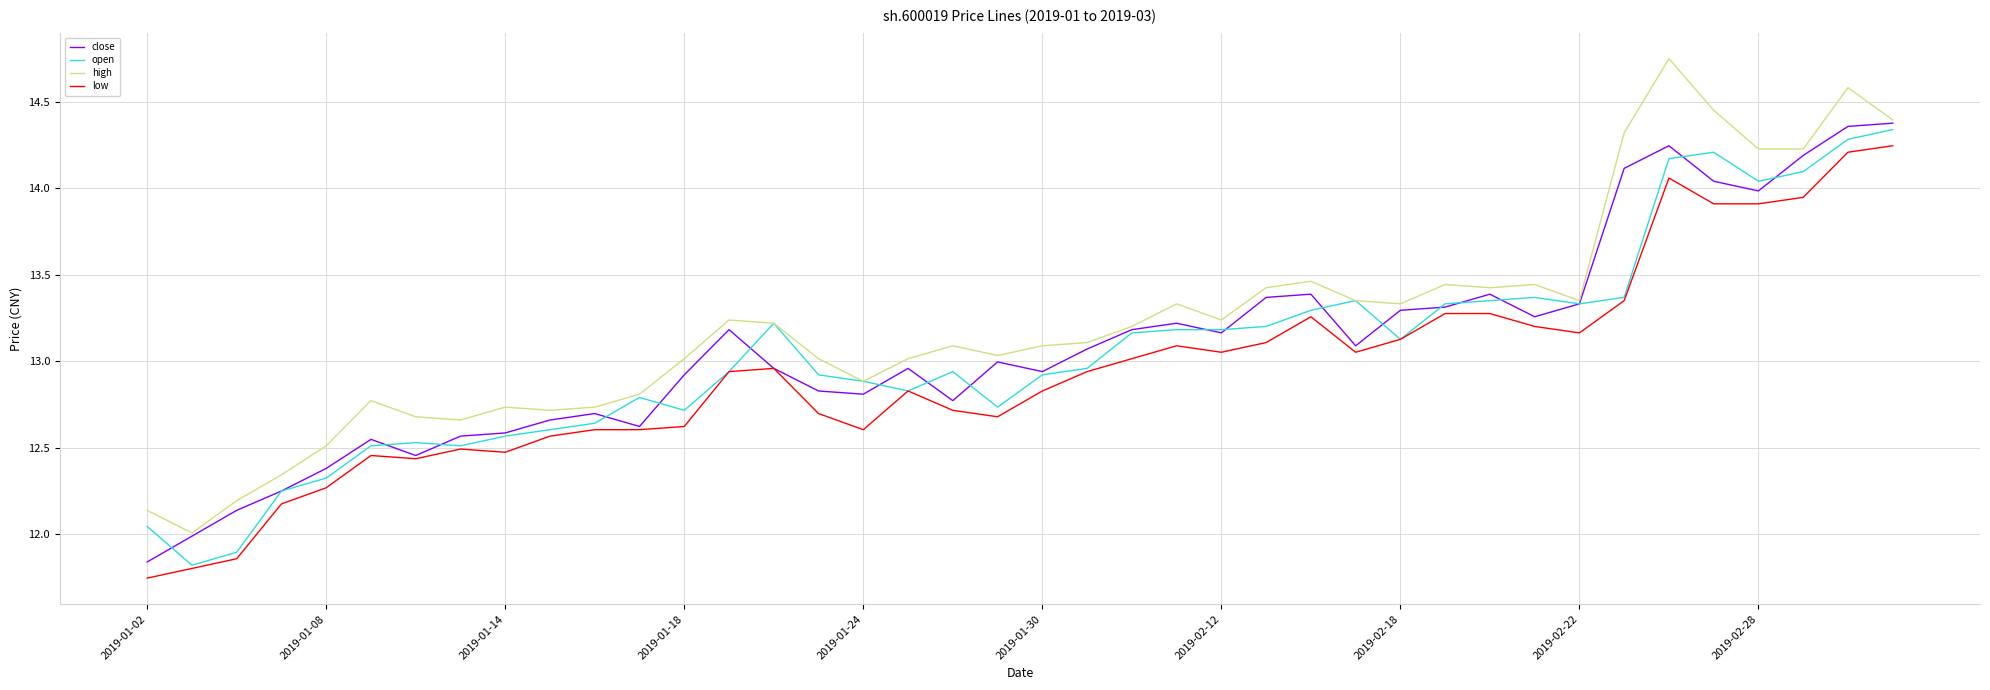

Which series has the largest total across all categories?

high